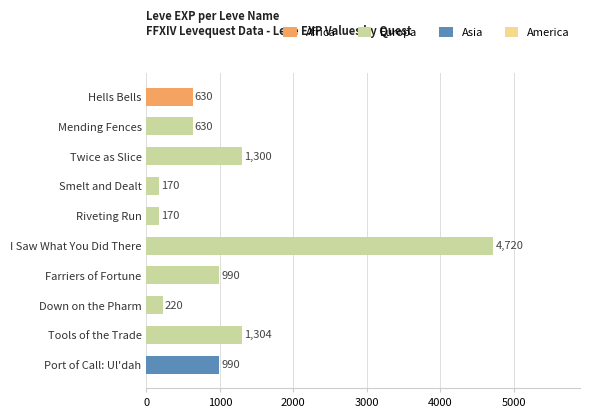

Which category has the highest value across all series?

I Saw What You Did There